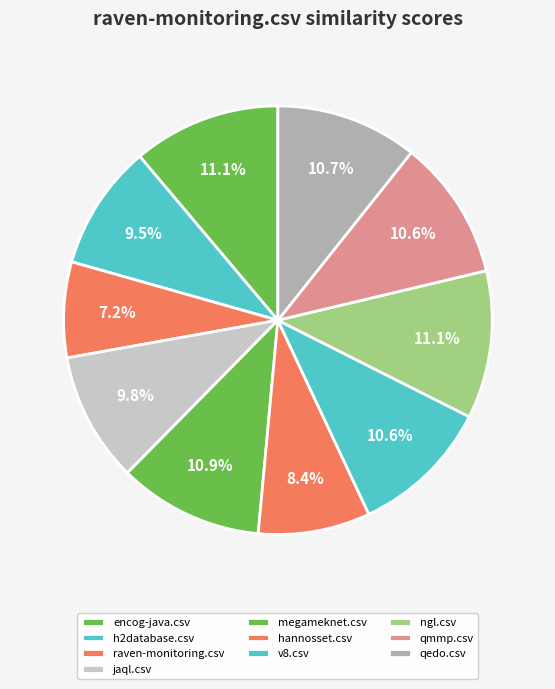

Is there any slice that represents more than half of the pie?

No